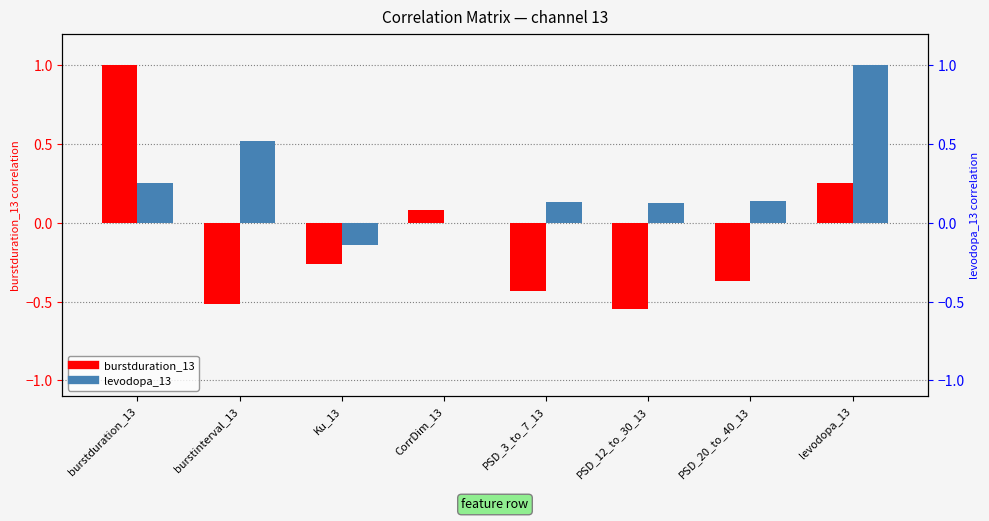

The value of burstduration_13 at PSD_20_to_40_13 is -0.4. True or false?

True